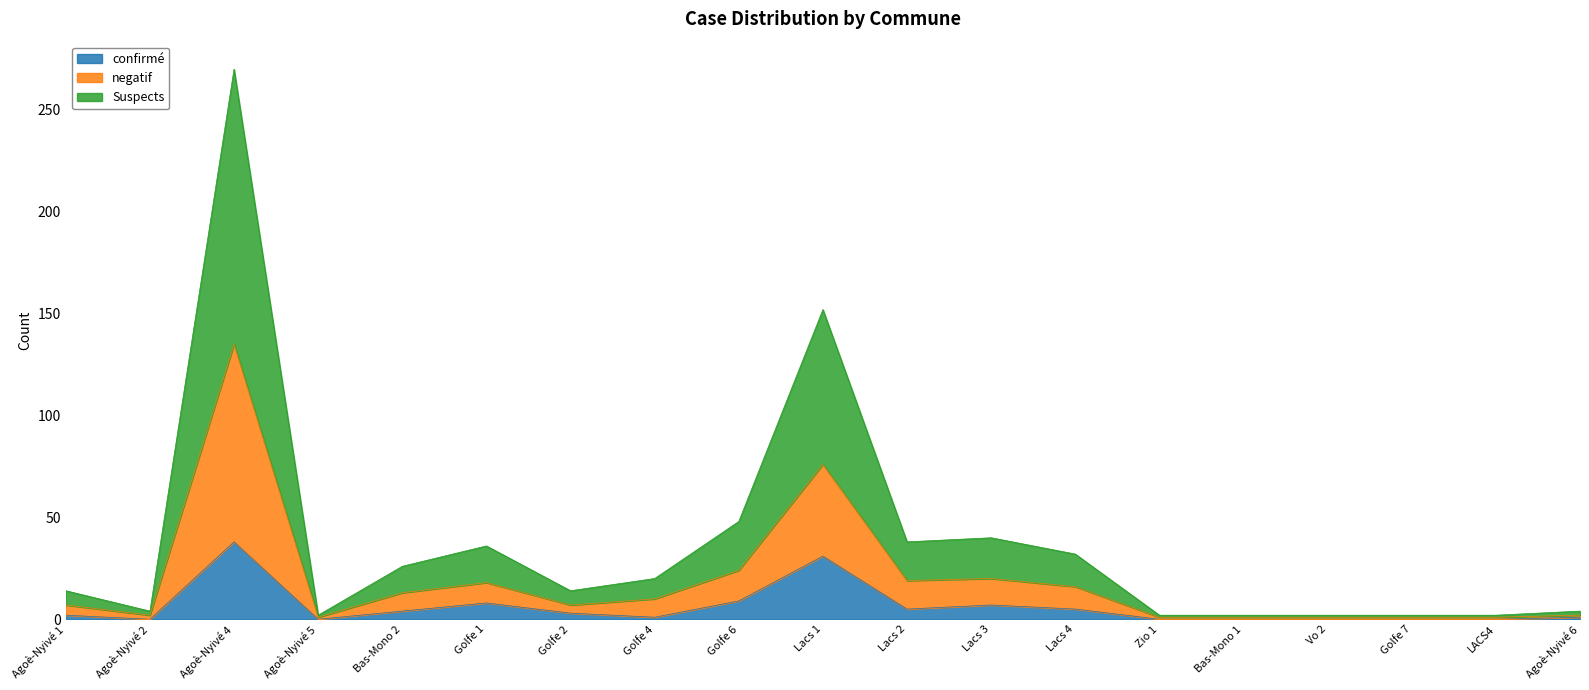

At which category is the sum across all series the highest?

Agoè-Nyivé 4